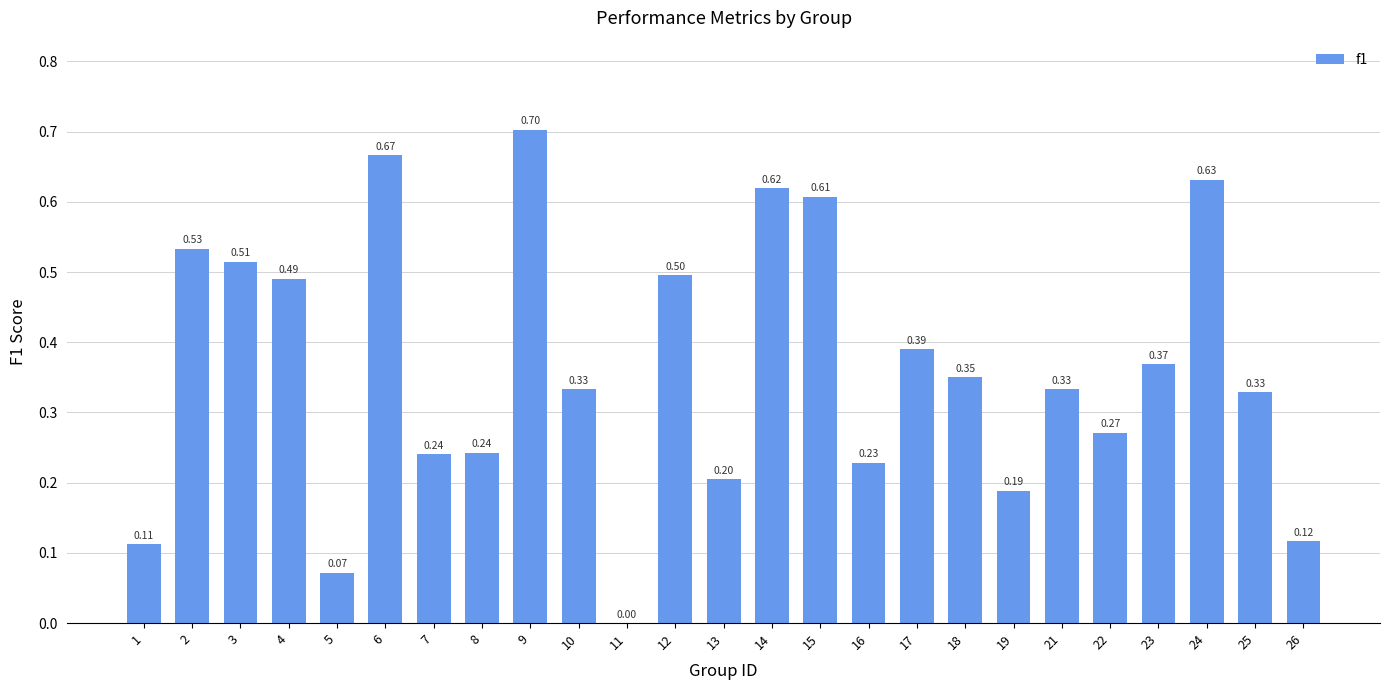

What is the sum of all values?

9.0